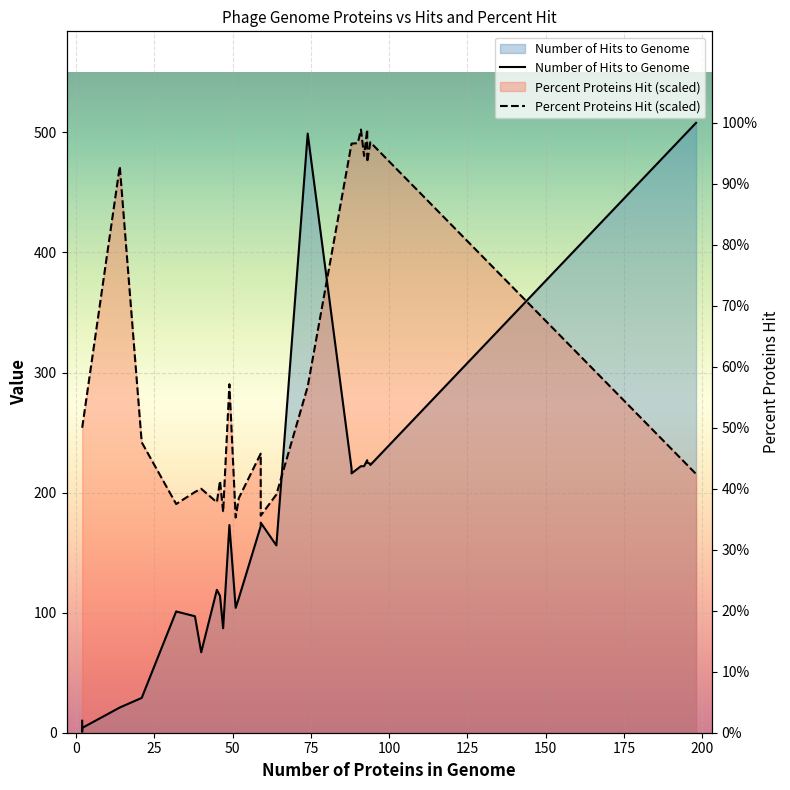

What is the difference between the maximum and minimum values in the Percent Proteins Hit (scaled) series?

323.2